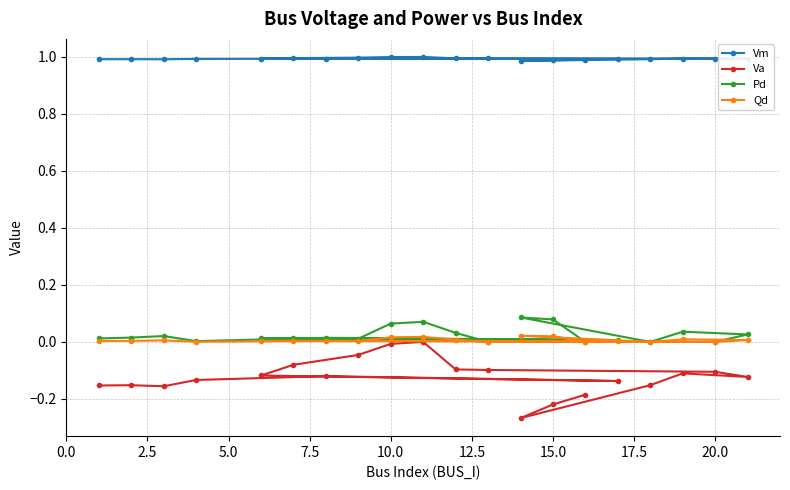

True or false: Qd and Va intersect in this chart.

False